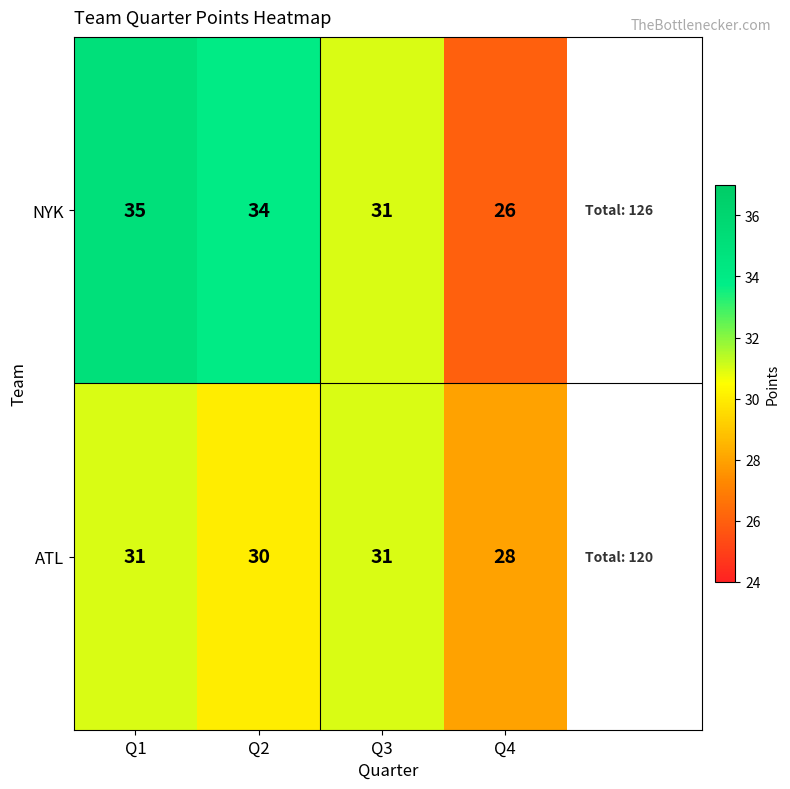

List the series in order of their peak value, lowest first.

ATL, NYK